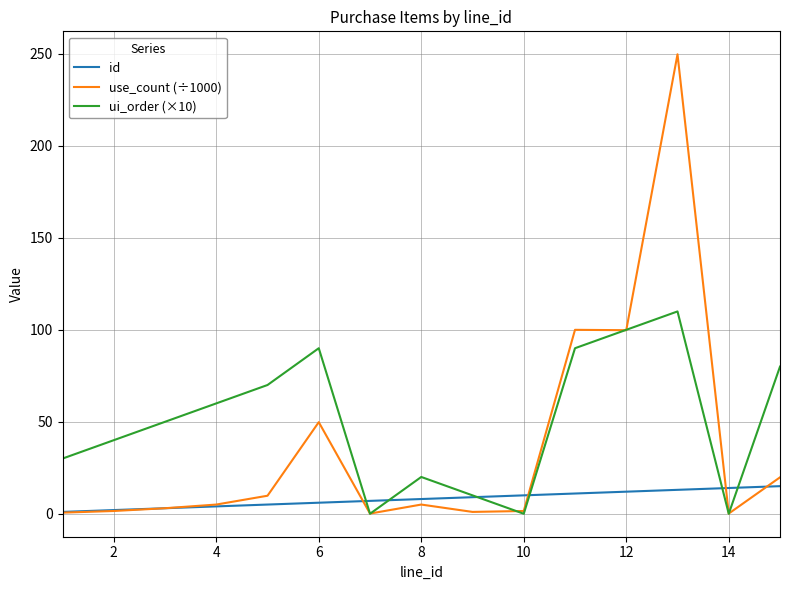

What is the maximum value for use_count (÷1000)?

249.8